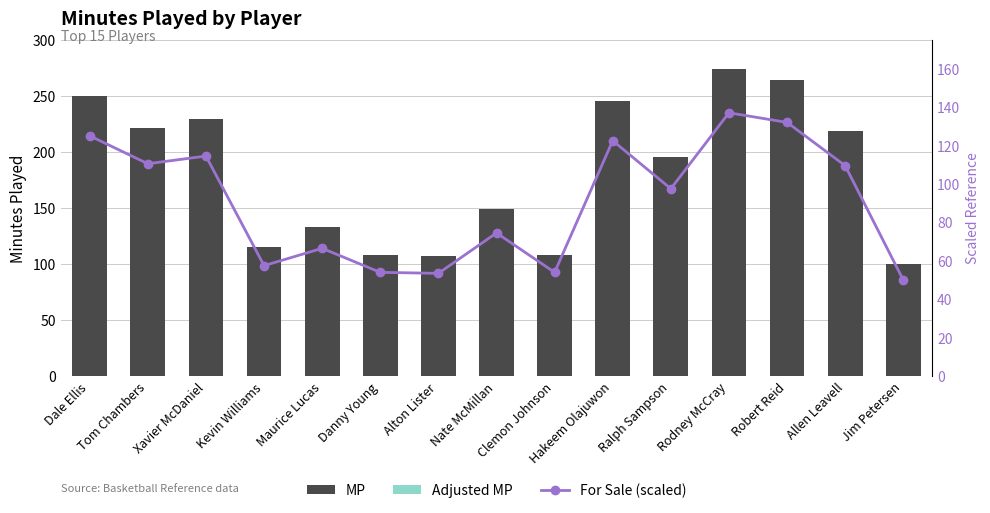

Rank the series at Ralph Sampson from lowest to highest value.

For Sale (scaled), Adjusted MP, MP